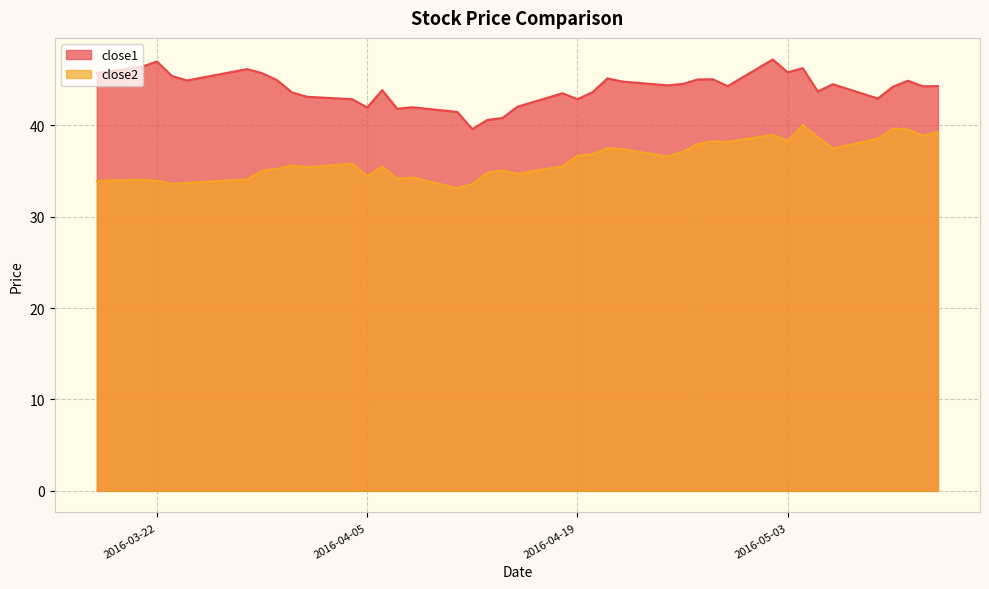

List the series in order of their overall mean, lowest first.

close2, close1